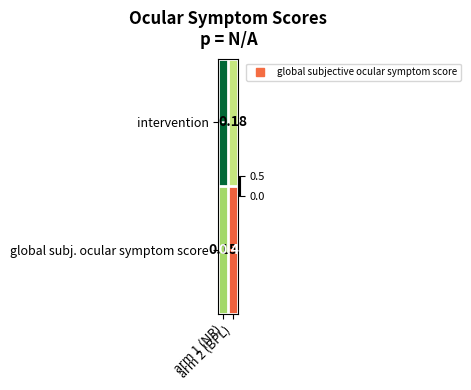

What is the total value across all series at arm 1 (NR)?

0.1